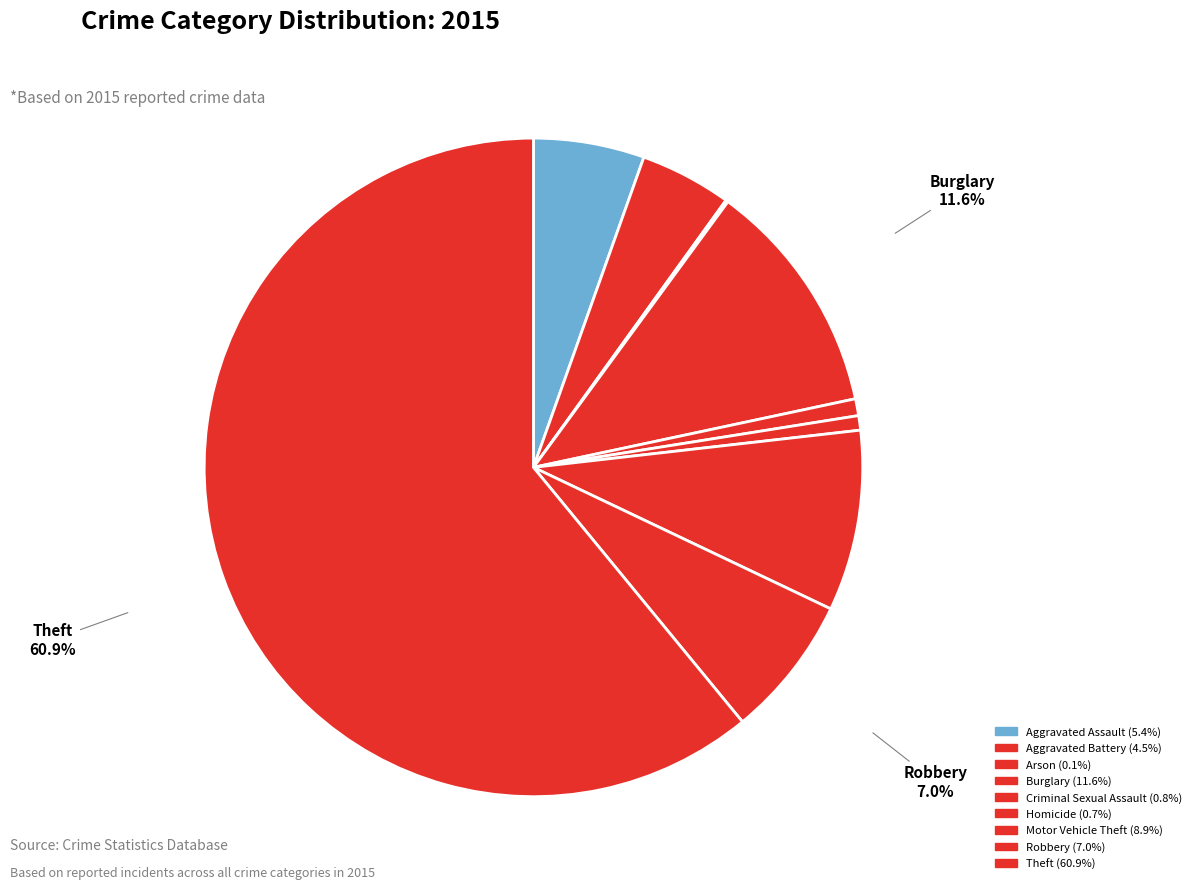

Rank the categories by value from highest to lowest.

Theft, Burglary, Motor Vehicle Theft, Robbery, Aggravated Assault, Aggravated Battery, Criminal Sexual Assault, Homicide, Arson